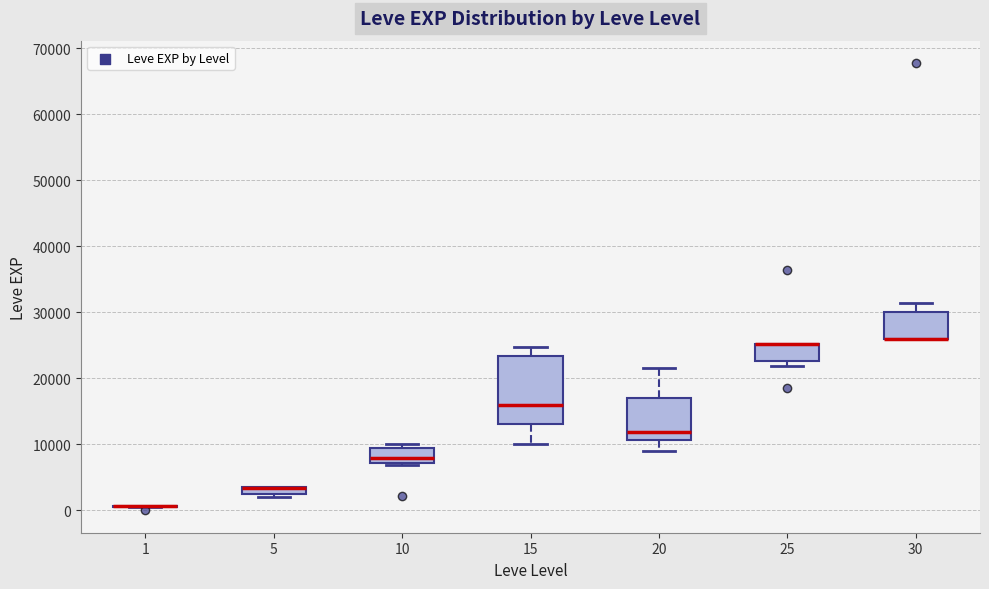

Which box is the tallest, from its lower edge to its upper edge?

15